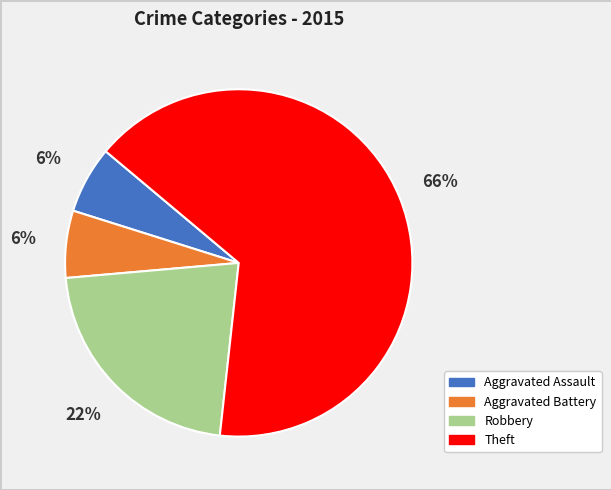

Which slice is the largest?

Theft